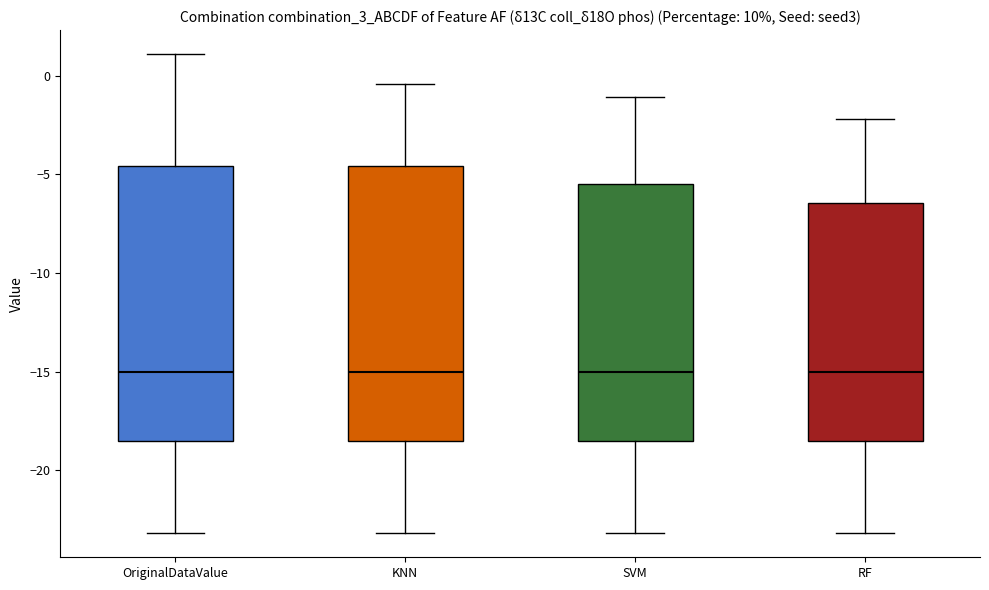

Reading left to right, read every box against the y-axis: the position of its median line, the range the box covers, and the ends of its whiskers. The values are not printed on the chart, so give them approximately, as read against the axis.

OriginalDataValue: median -15.0, box -18.5 to -4.5, whiskers -23.0 to 1.0
KNN: median -15.0, box -18.5 to -4.5, whiskers -23.0 to -0.5
SVM: median -15.0, box -18.5 to -5.5, whiskers -23.0 to -1.0
RF: median -15.0, box -18.5 to -6.5, whiskers -23.0 to -2.0